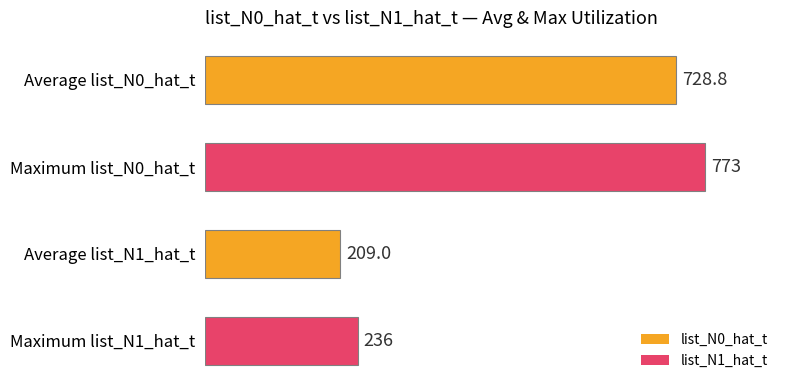

What is the greatest value displayed?

773.0